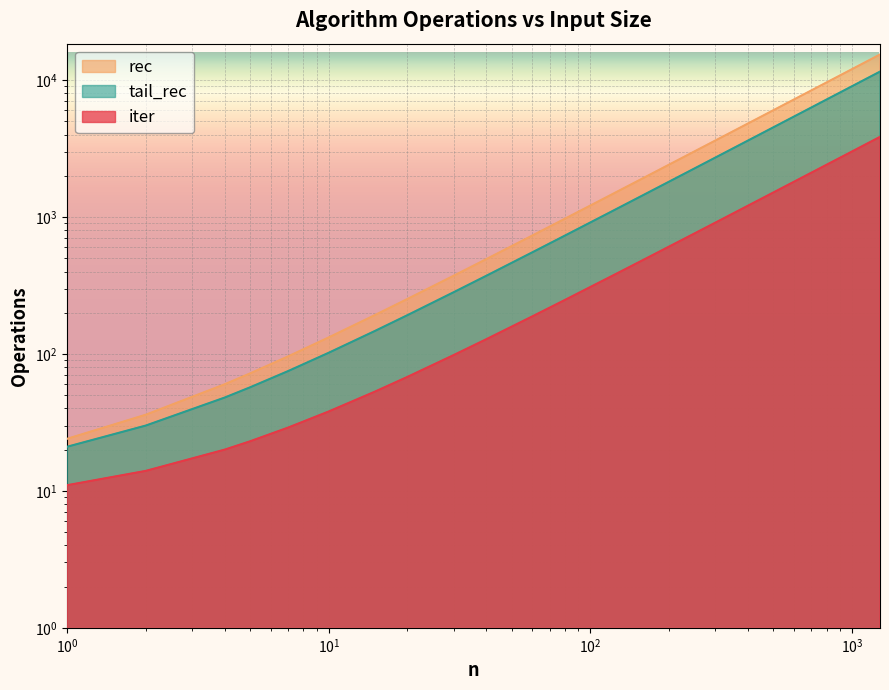

True or false: rec has more than 1 points higher than both neighbors.

False